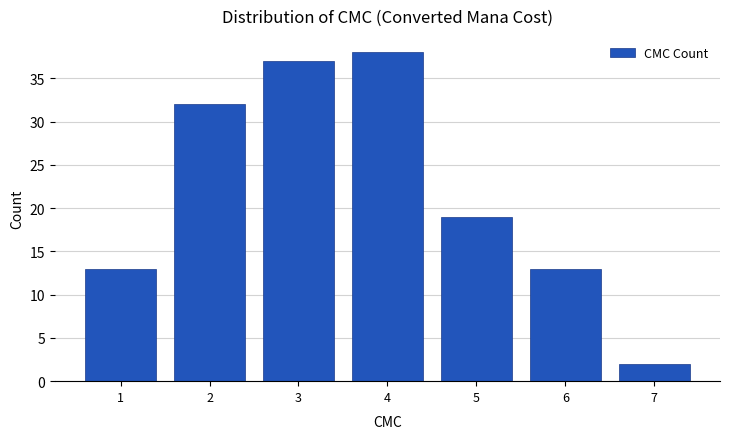

Reading left to right, list all the values displayed in this chart.

1=13	2=32	3=37	4=38	5=19	6=13	7=2